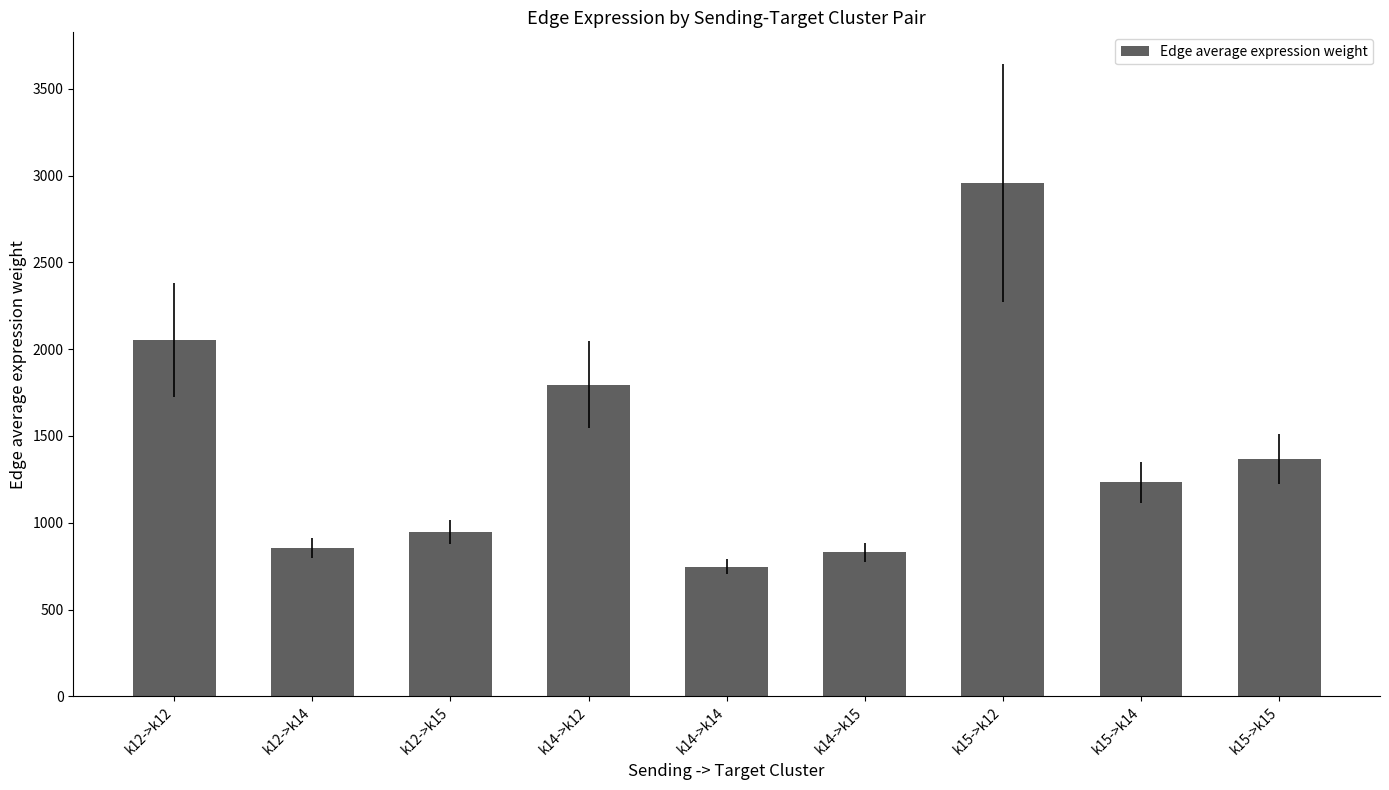

Which has a higher value, k14->k12 or k14->k14?

k14->k12